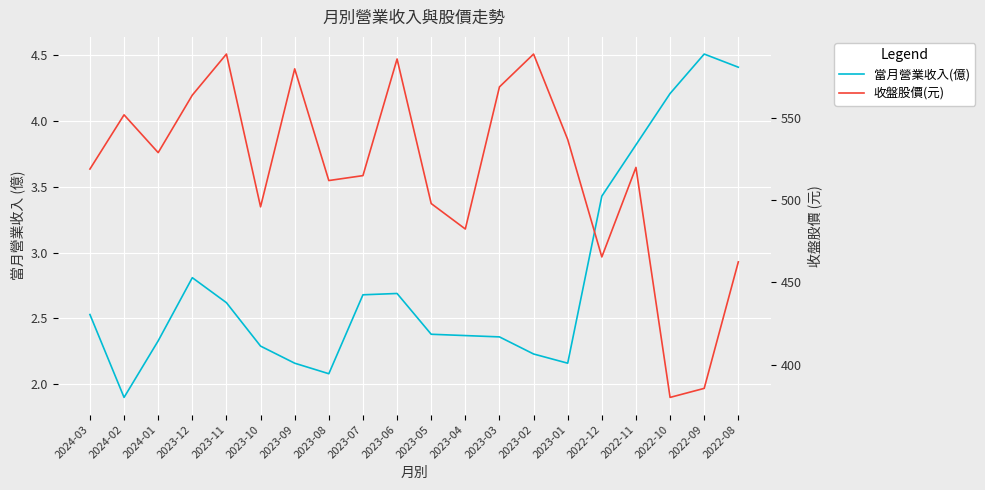

True or false: 收盤股價(元) has a value of 279.3 at 2023-12.

False